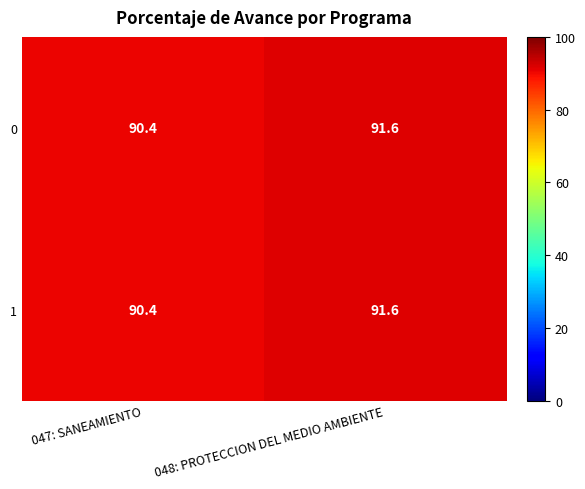

Is it true that 0 equals 139.1 at 047: SANEAMIENTO?

False